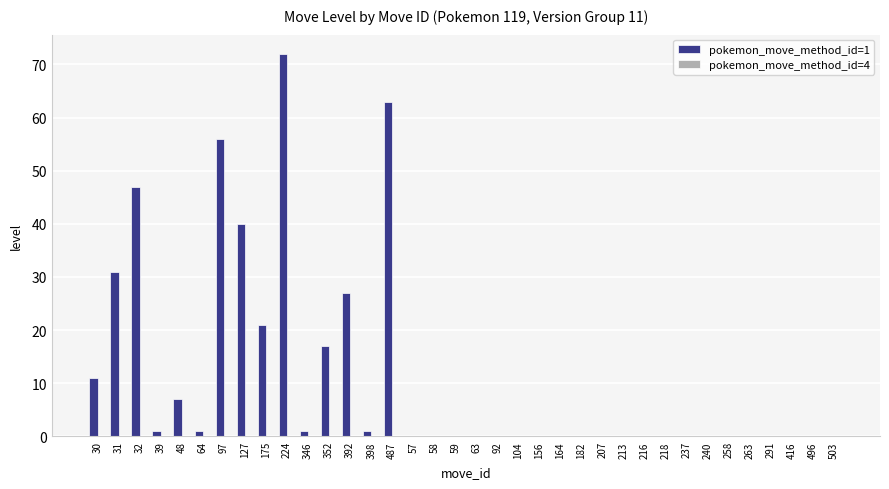

The chart shows a value of 28 at 59. True or false?

False